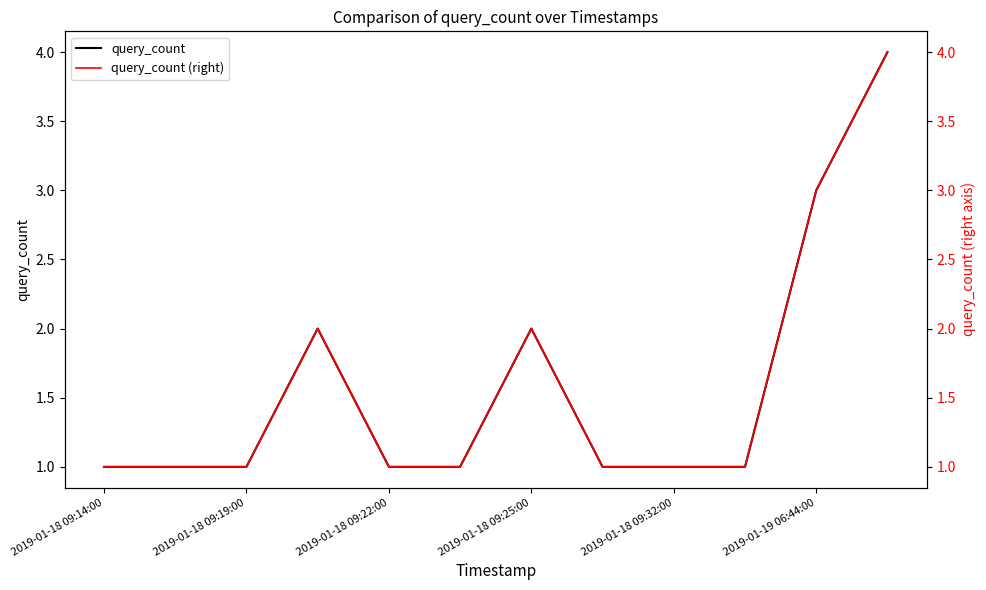

At how many categories does at least one series exceed 2?

2